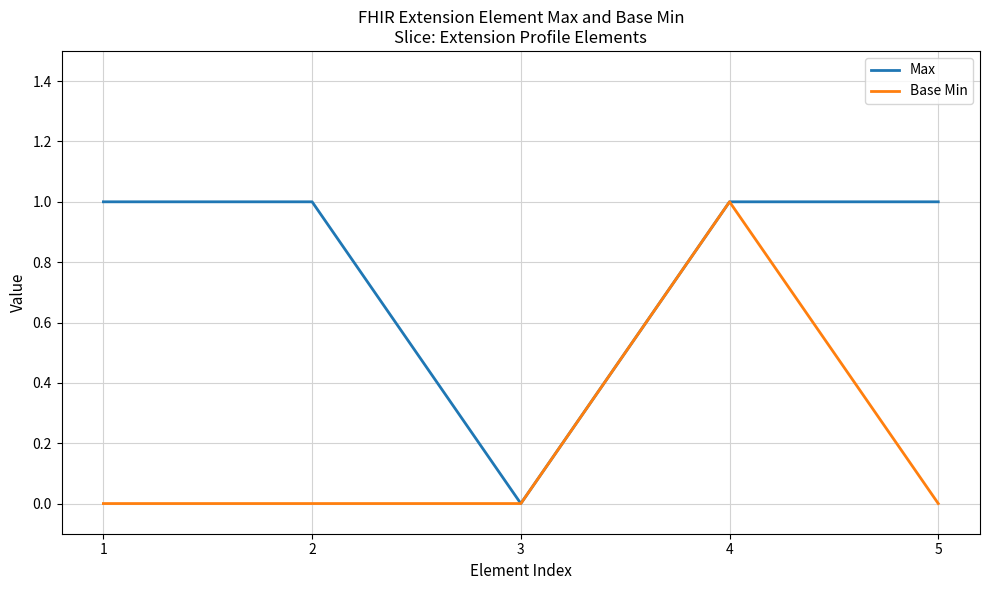

At 1, list the series in order from largest to smallest.

Max, Base Min